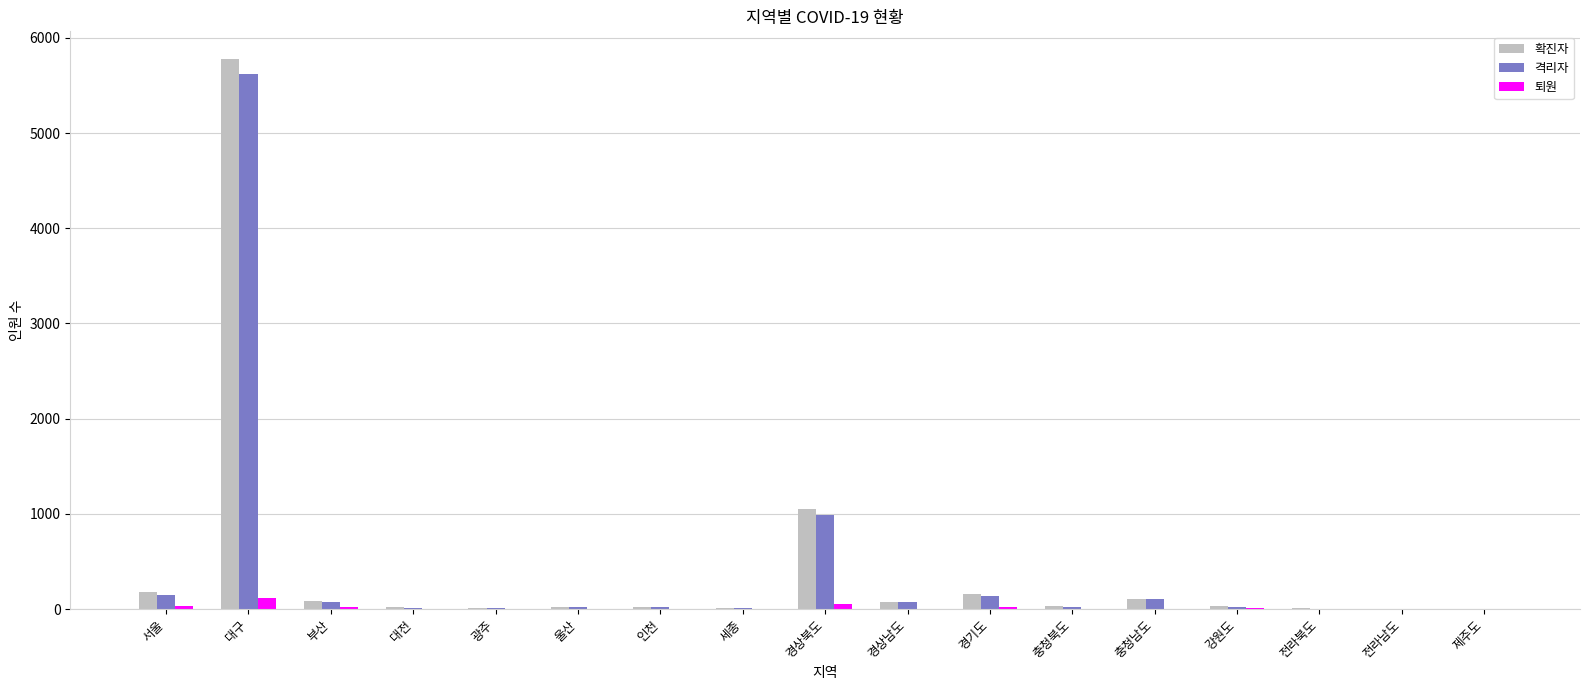

What are all the series names shown in the legend?

확진자, 격리자, 퇴원